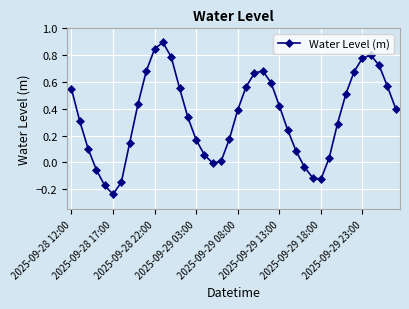

True or false: there are more than 0 points higher than both neighbors.

True